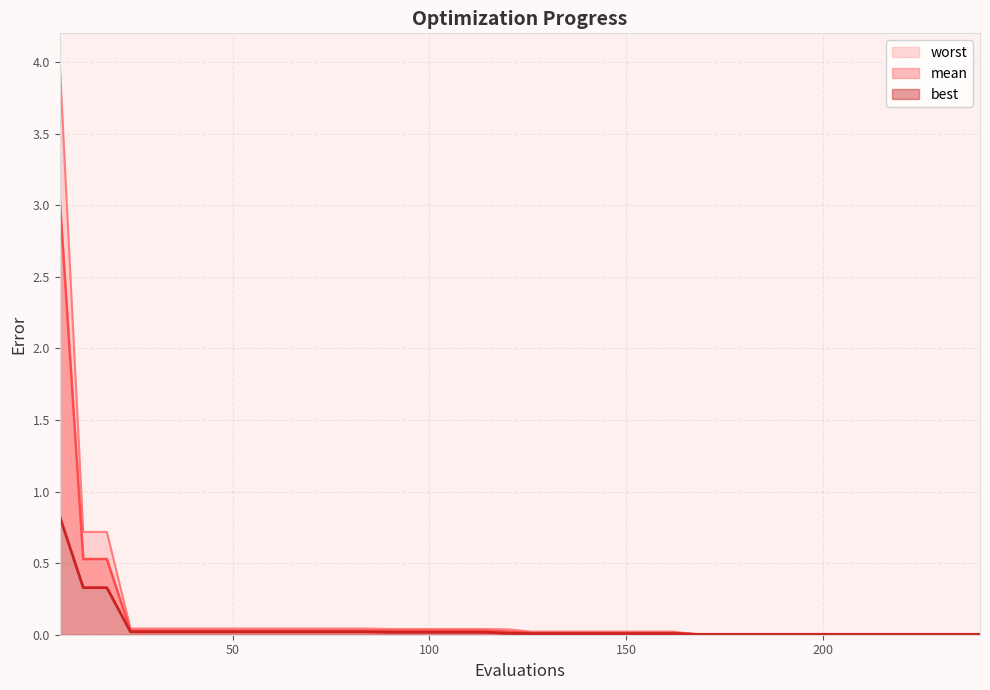

At which label does best reach its peak?

6